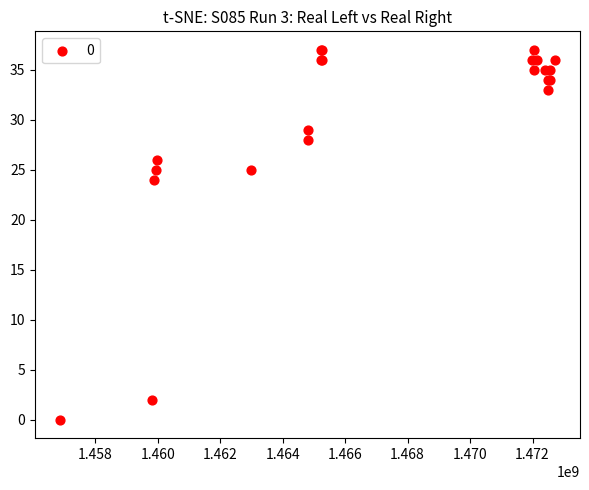

What Y value in the scatter plot is closest to 18?

24